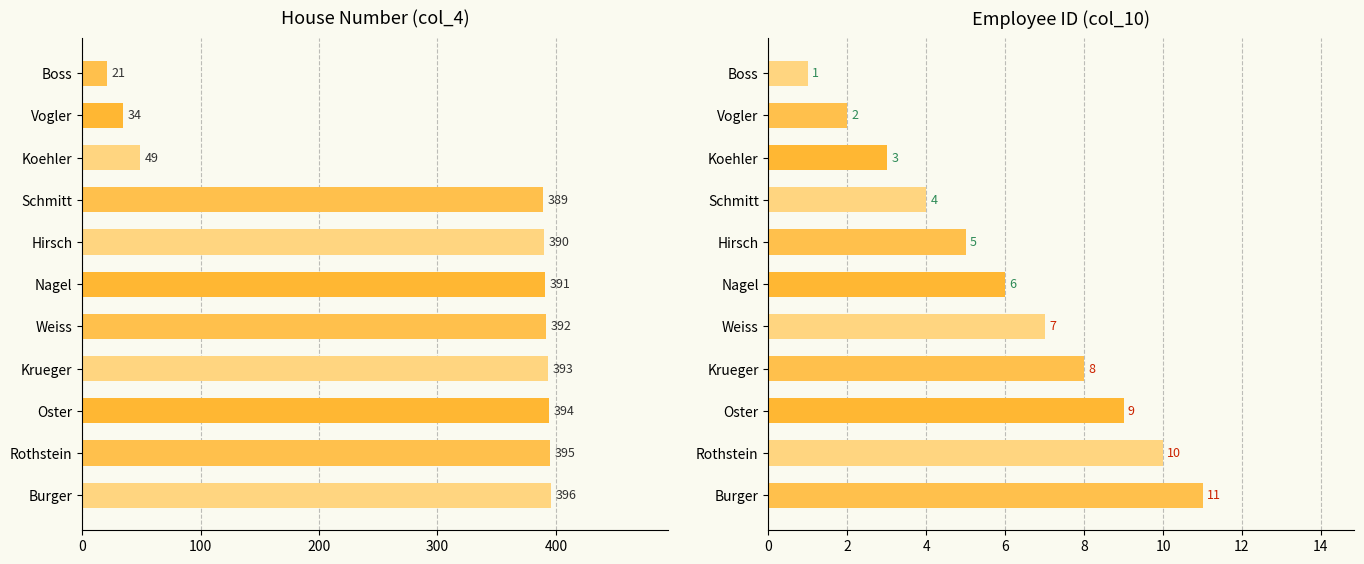

What is the average value of the col_10 series?

6